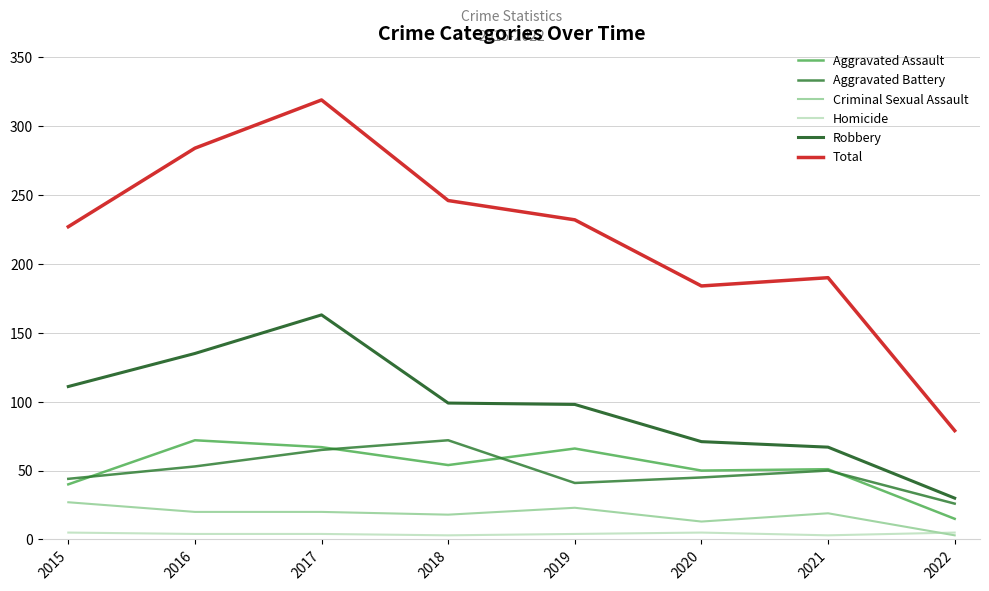

The value of Criminal Sexual Assault at 2015 is 27. True or false?

True